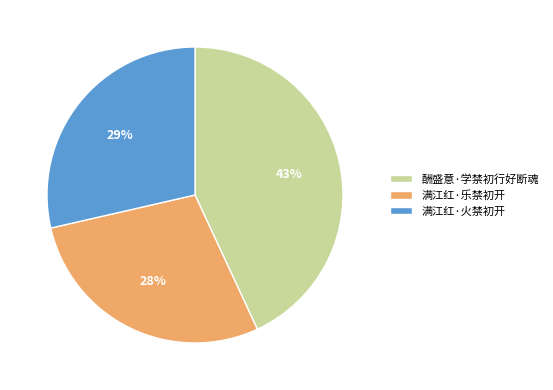

Does 酬盛意·学禁初行好断魂 represent more than half of the total?

No